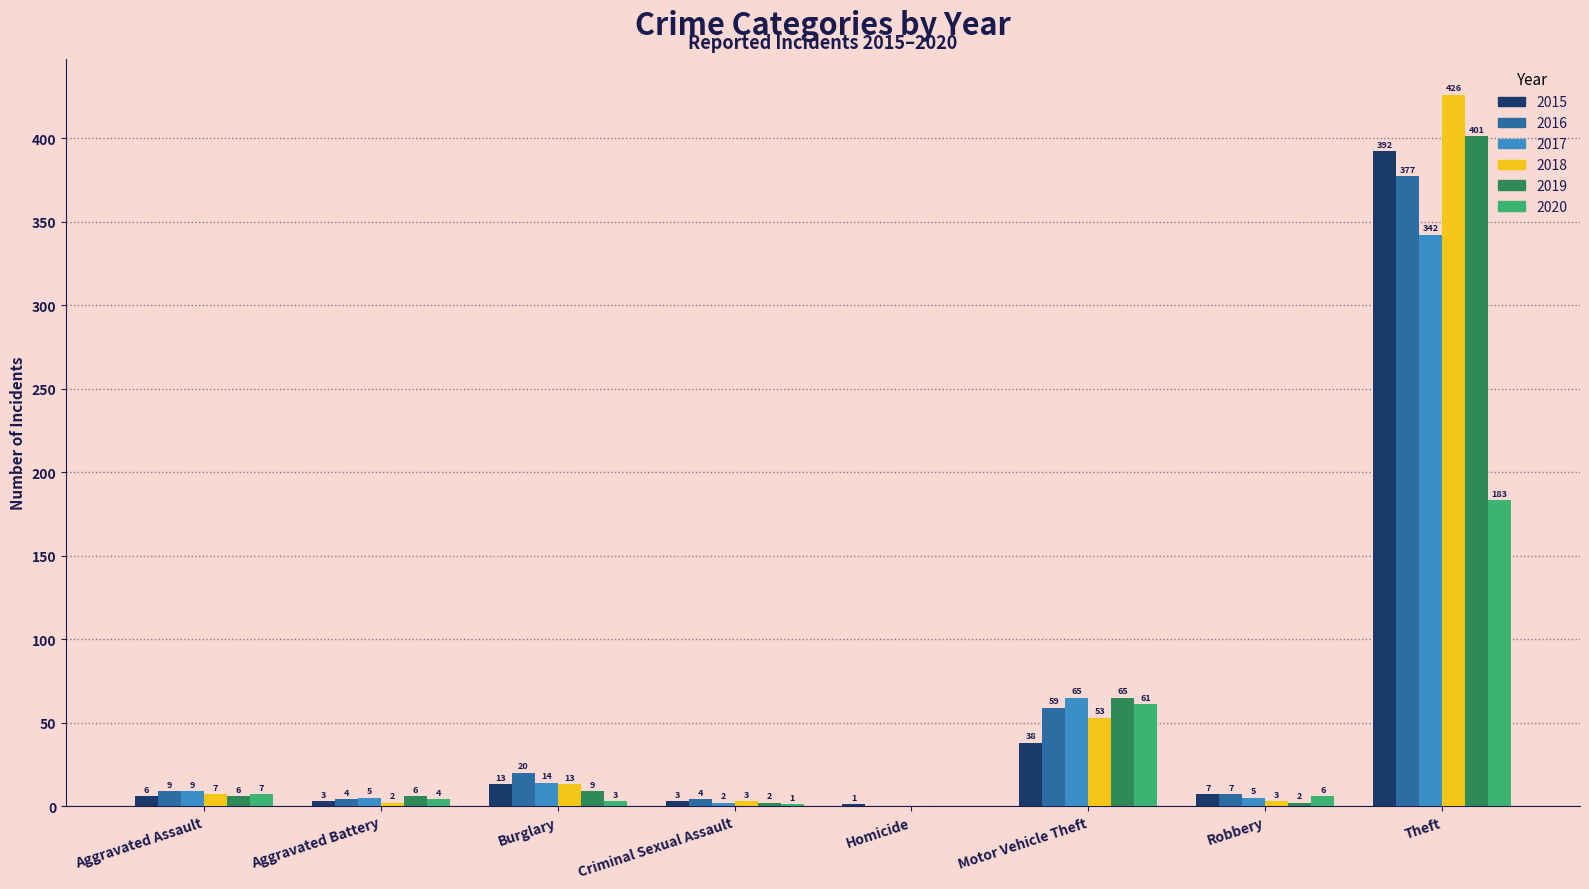

The 2020 series shows 278 at Theft. True or false?

False